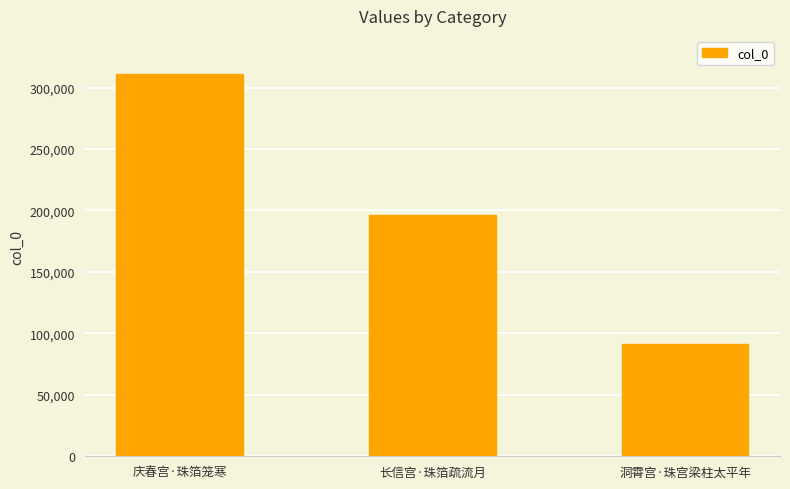

Are the bars horizontal?

No